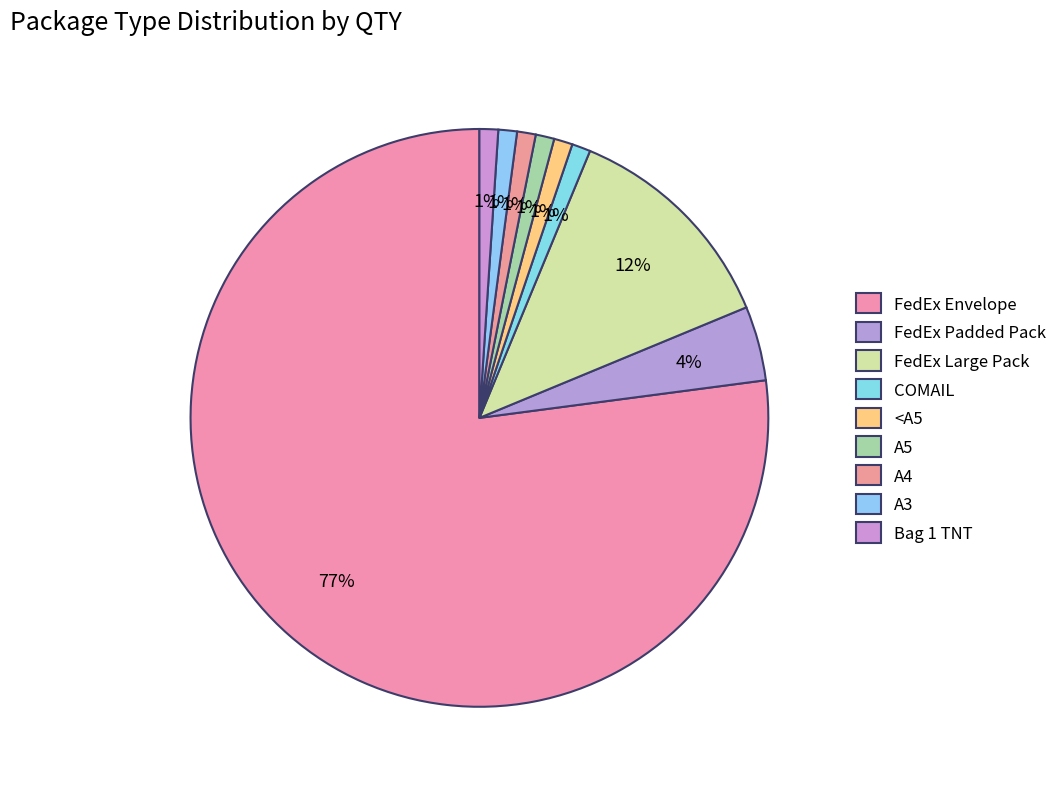

To the nearest percent, what portion does FedEx Large Pack represent?

13%